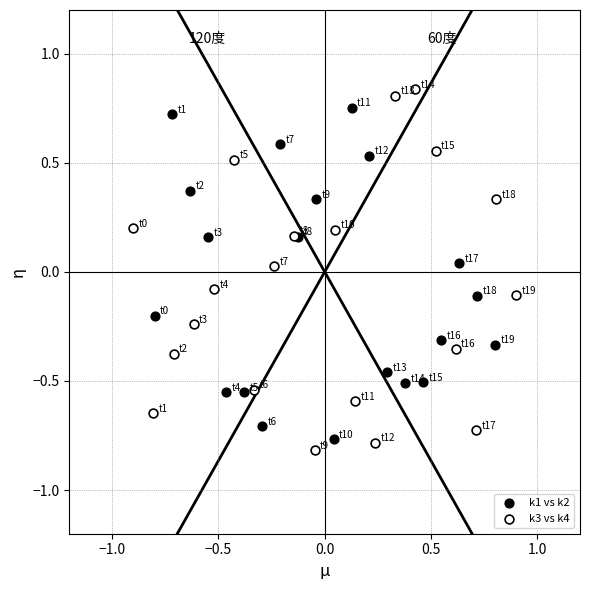

Which series has the widest spread of Y values?

k3 vs k4